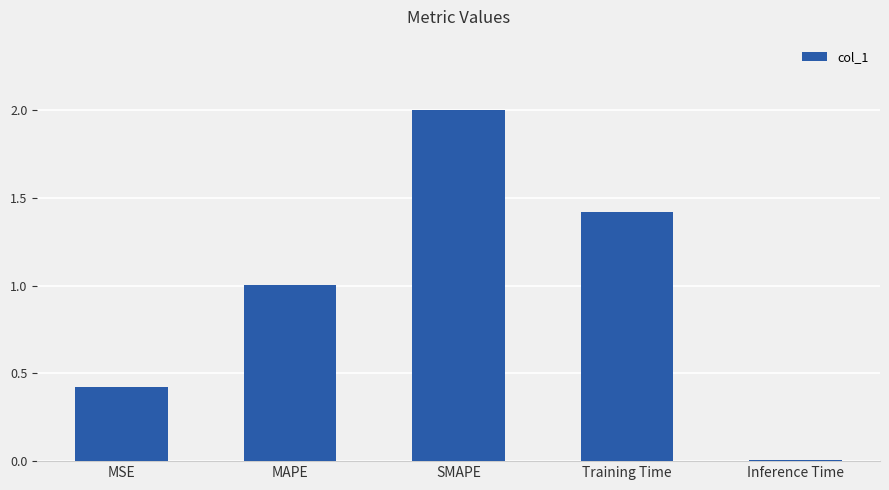

What is the maximum value shown in the chart?

2.0